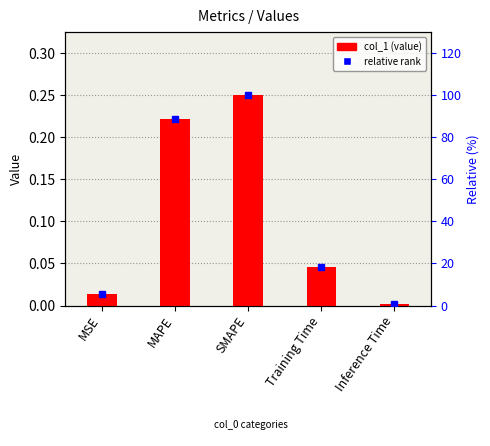

Does the chart contain stacked bars?

No